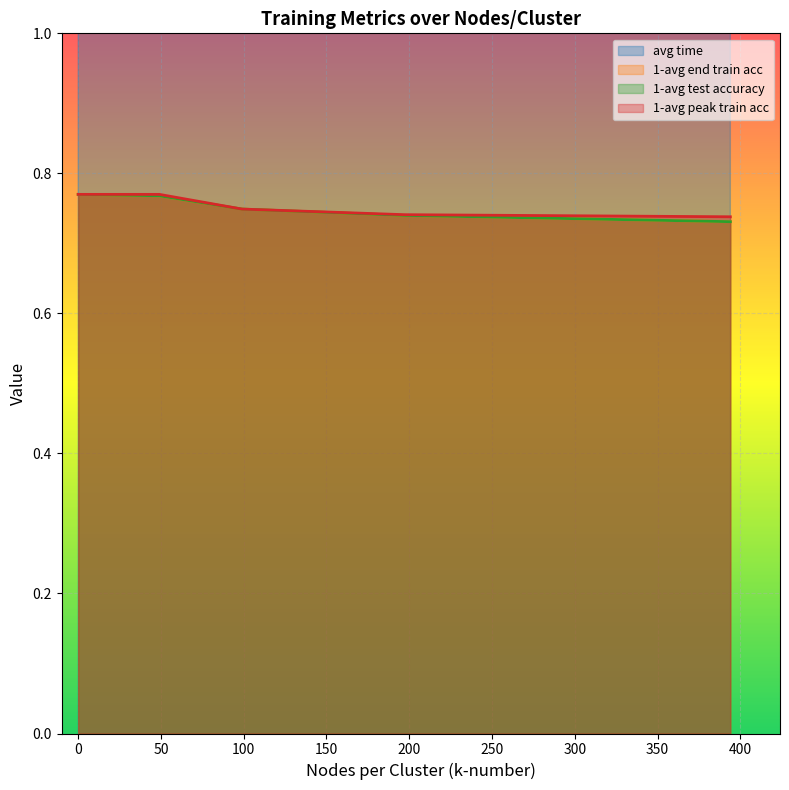

At 1, list the series in order from smallest to largest.

1-avg end train acc, 1-avg test accuracy, 1-avg peak train acc, avg time